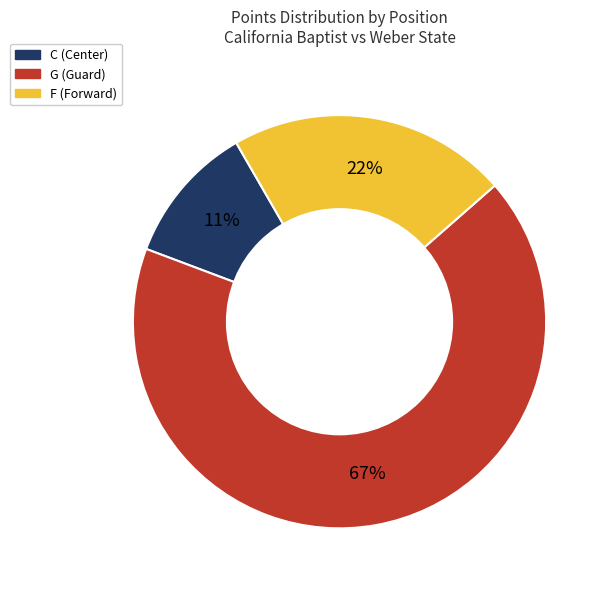

To the nearest percent, what is the difference between the largest and smallest slice percentages?

56%